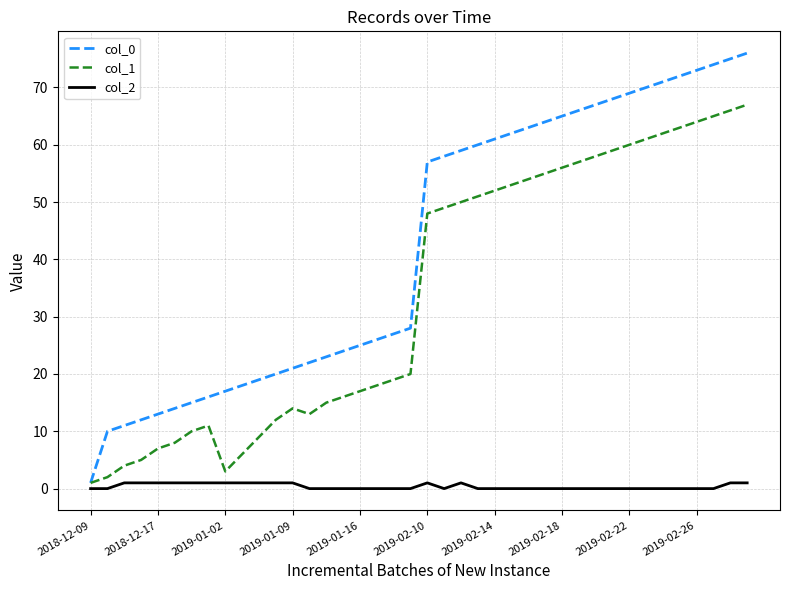

List the series in order of their overall mean, lowest first.

col_2, col_1, col_0